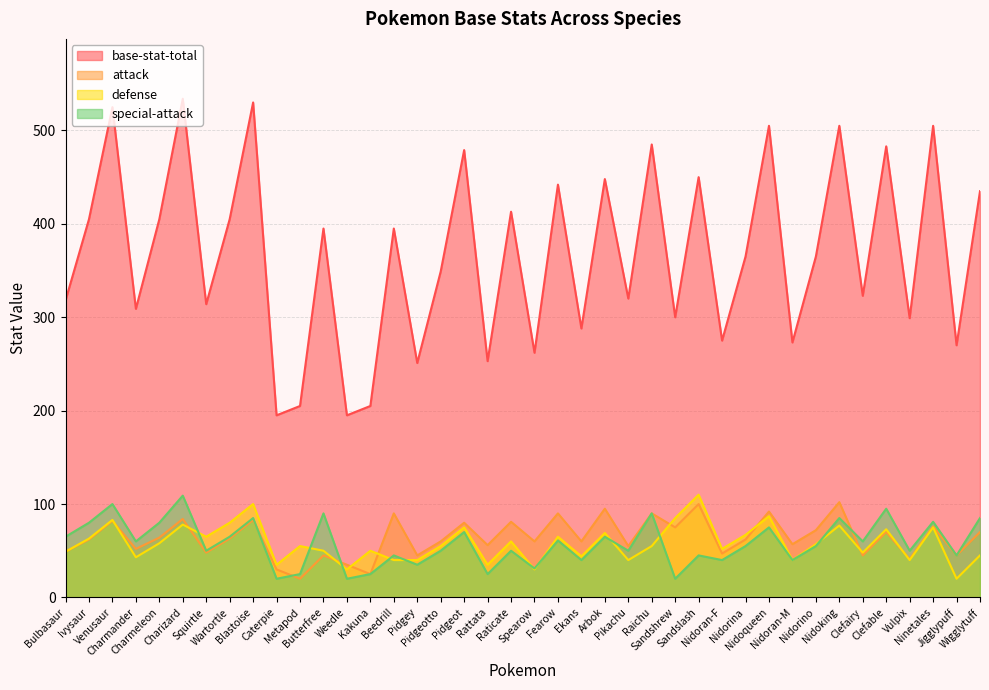

Does the chart display data point markers on the line(s)?

No